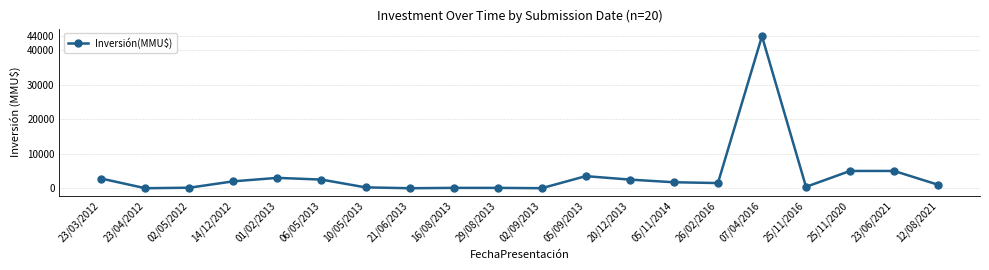

The value at 23/06/2021 is 6871. True or false?

False